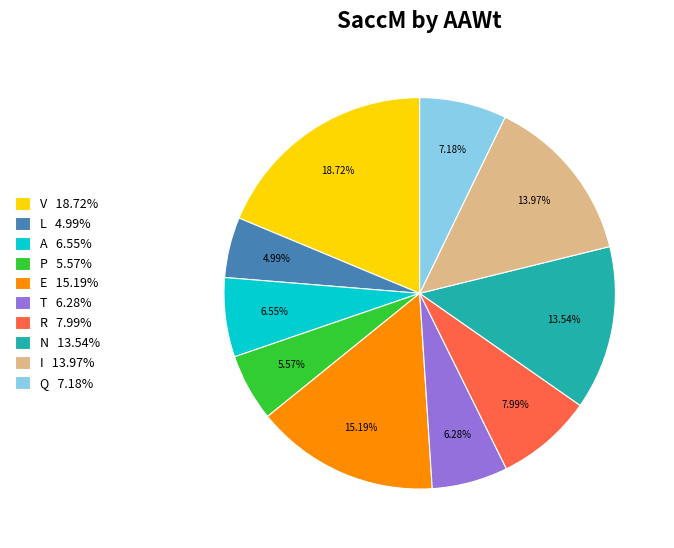

To the nearest percent, what percentage of the pie is I?

14%